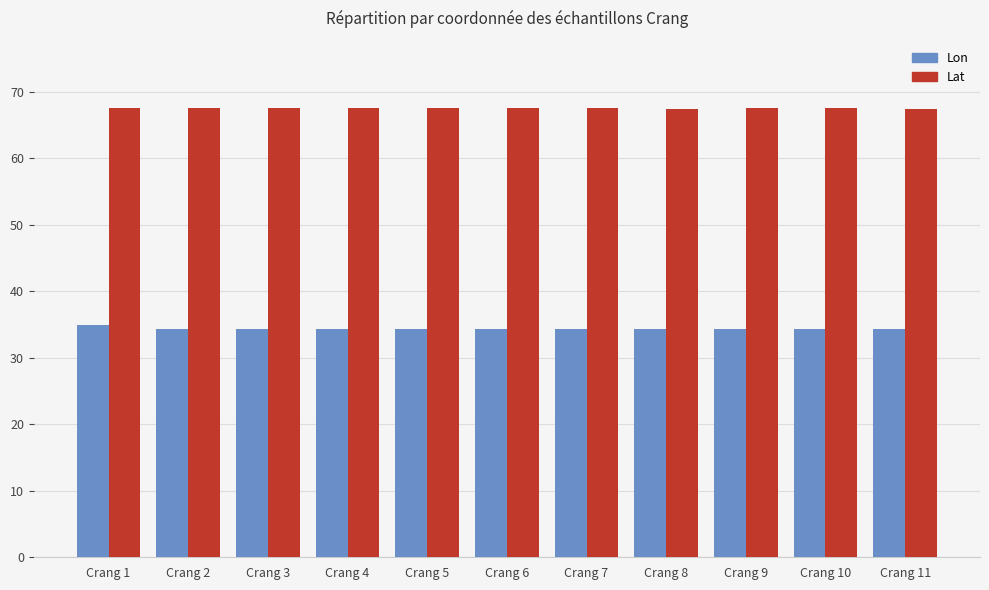

What is the difference between the highest and lowest values at Crang 4?

33.2